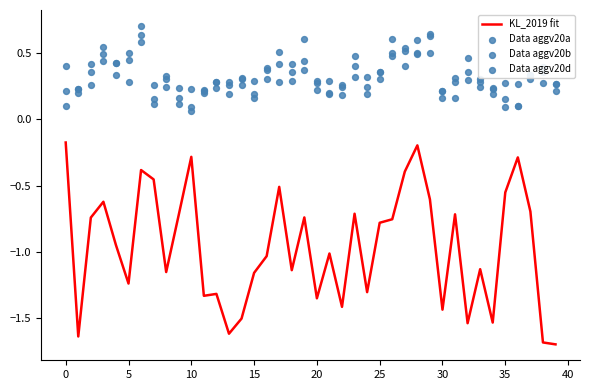

Which series contains the lowest Y value?

KL_2019 fit